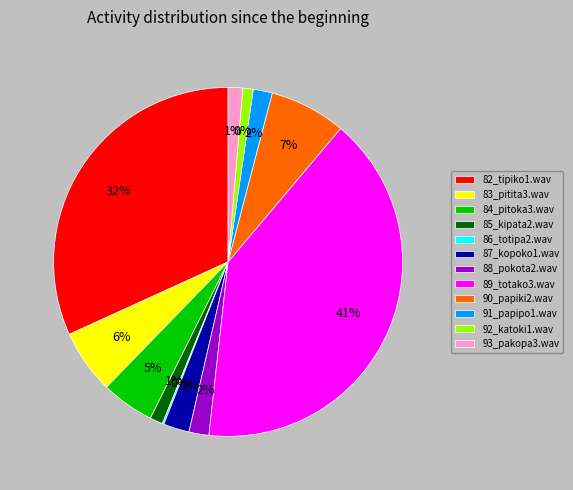

How many segments does this pie chart have?

12